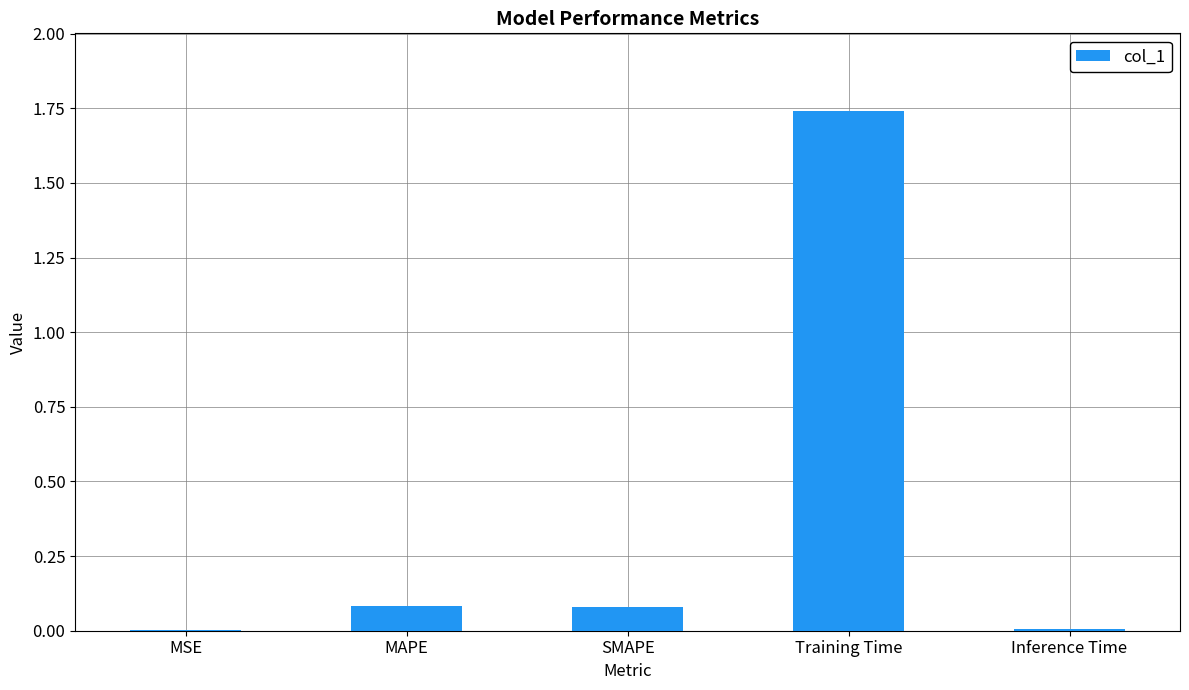

Is it true that the value at MAPE is 0.0?

False